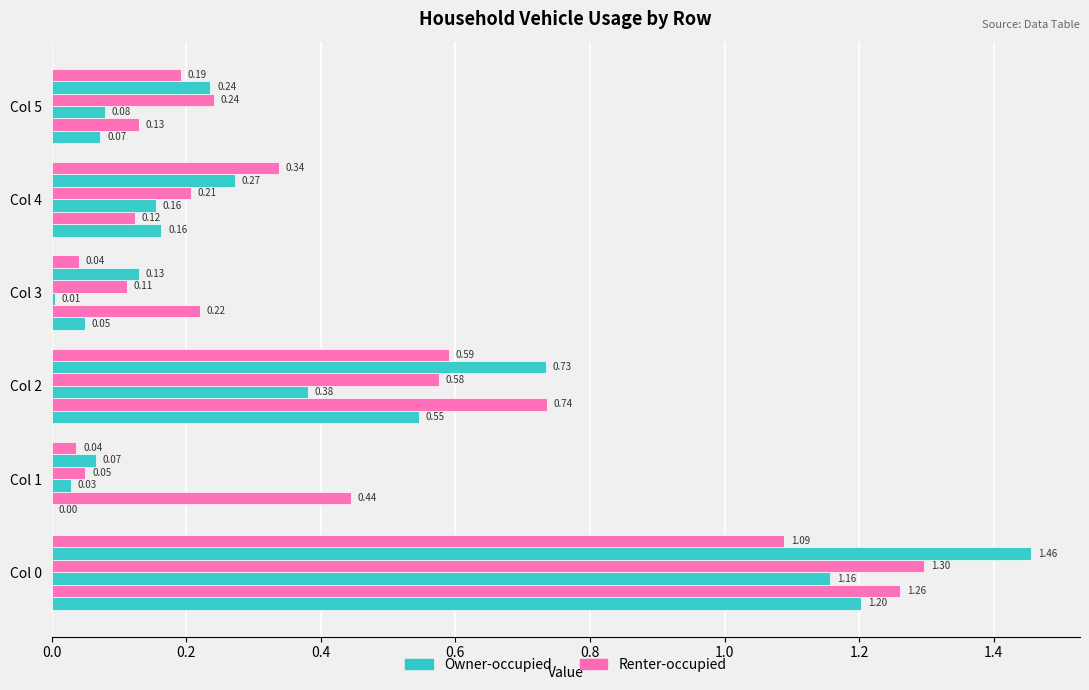

Is it true that Row 5 equals 0.1 at Col 3?

False